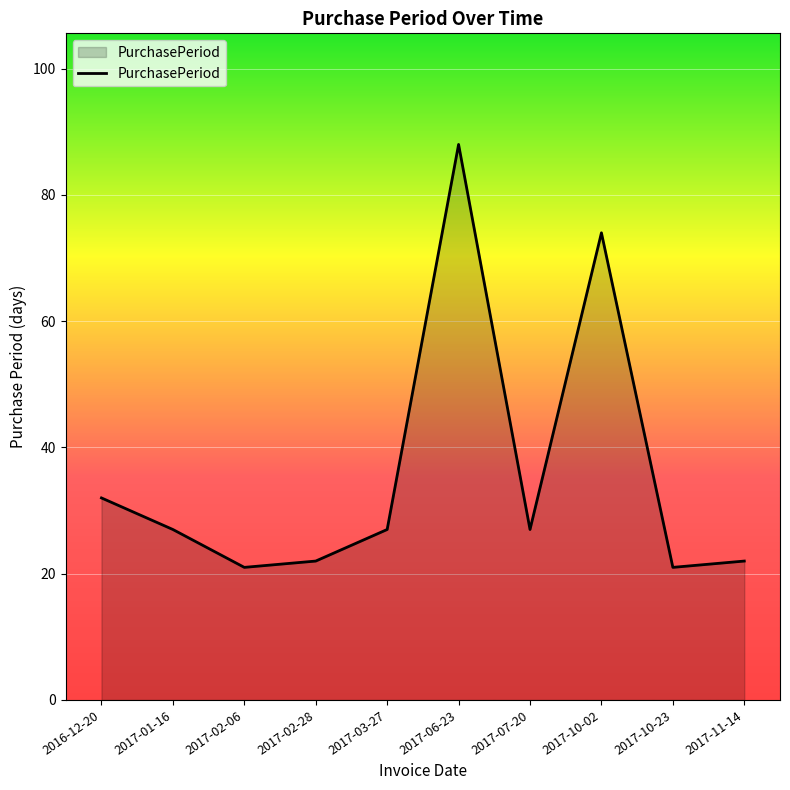

True or false: the data shows 42 at 2017-03-27.

False